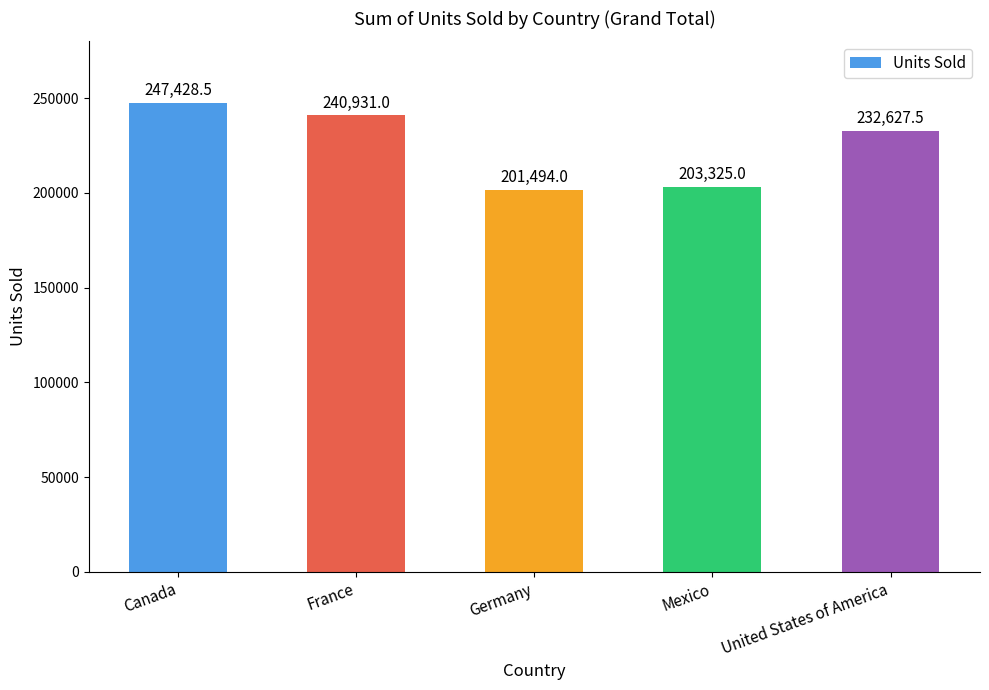

What is the smallest value displayed?

201494.0